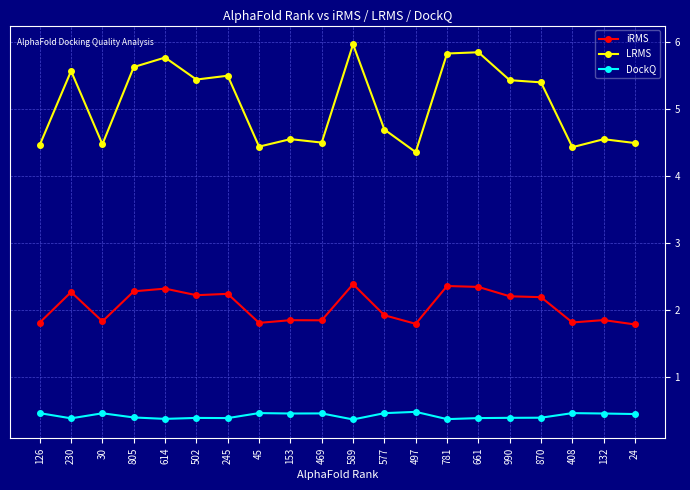

What is the difference between the iRMS values at 408 and 230?

0.5